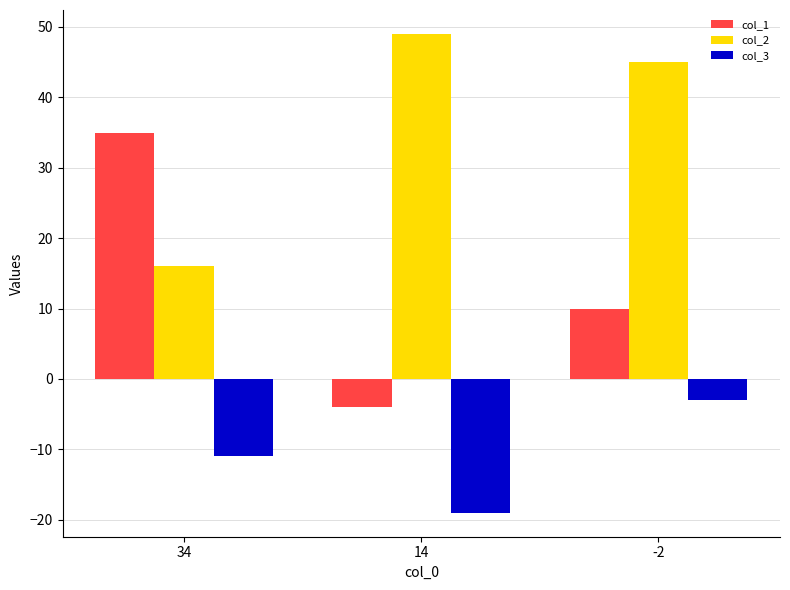

What is the sum of the col_3 values at 14 and 34?

-30